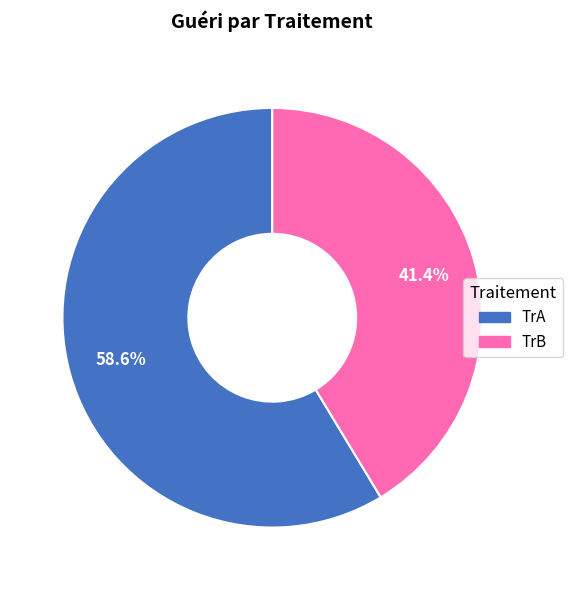

How many segments does this pie chart have?

2